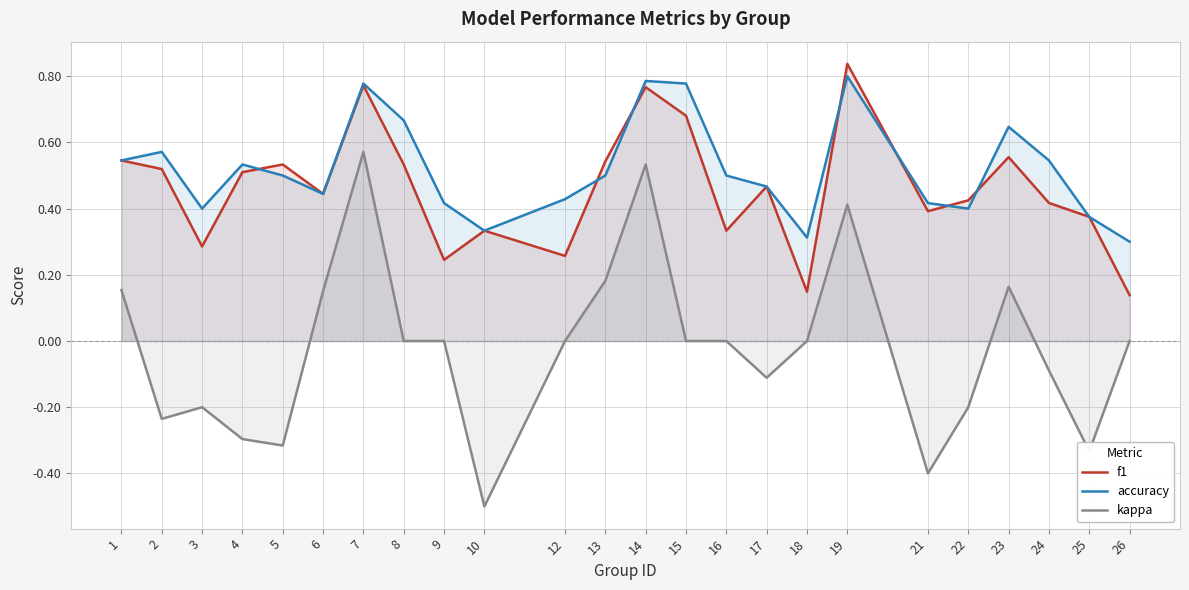

What is the sum of all accuracy values?

12.4